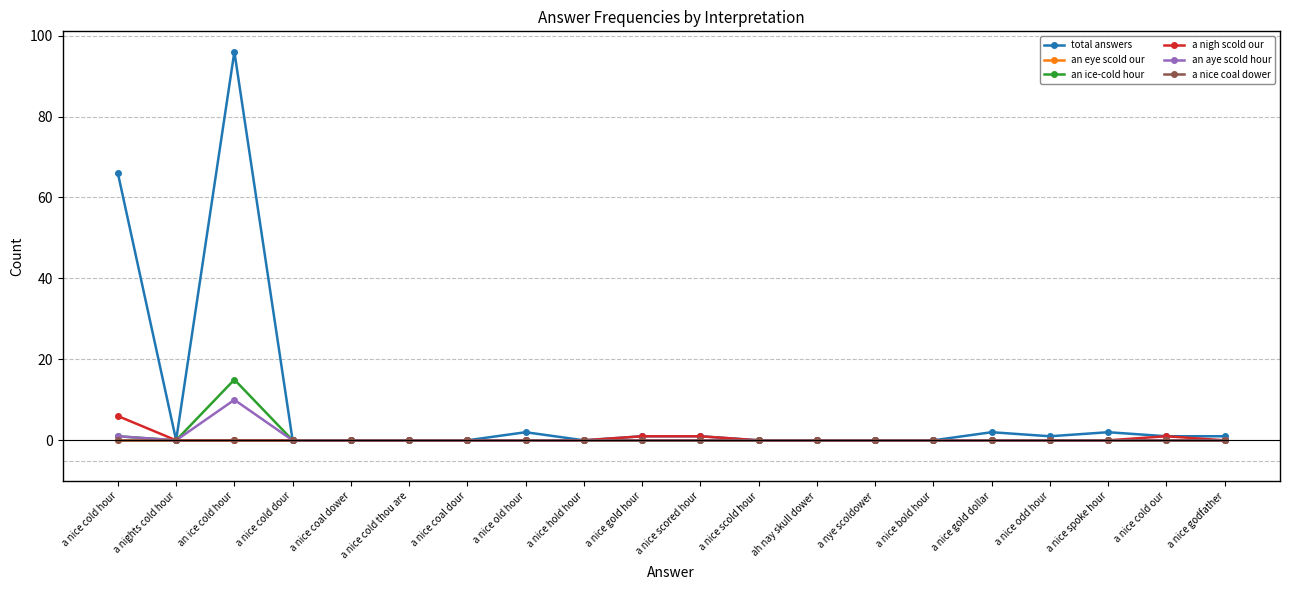

The a nice coal dower series shows 0 at ah nay skull dower. True or false?

True